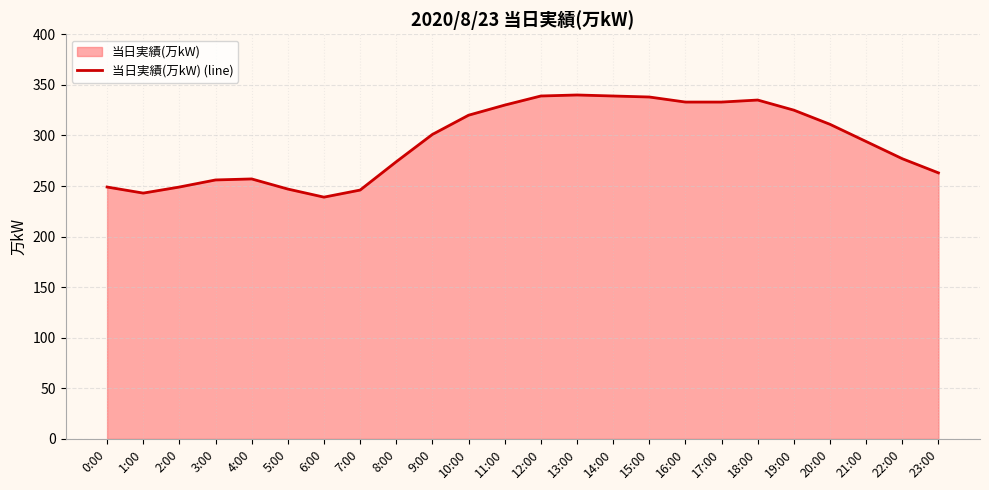

What is the change in value from 3:00 to 4:00?

+1